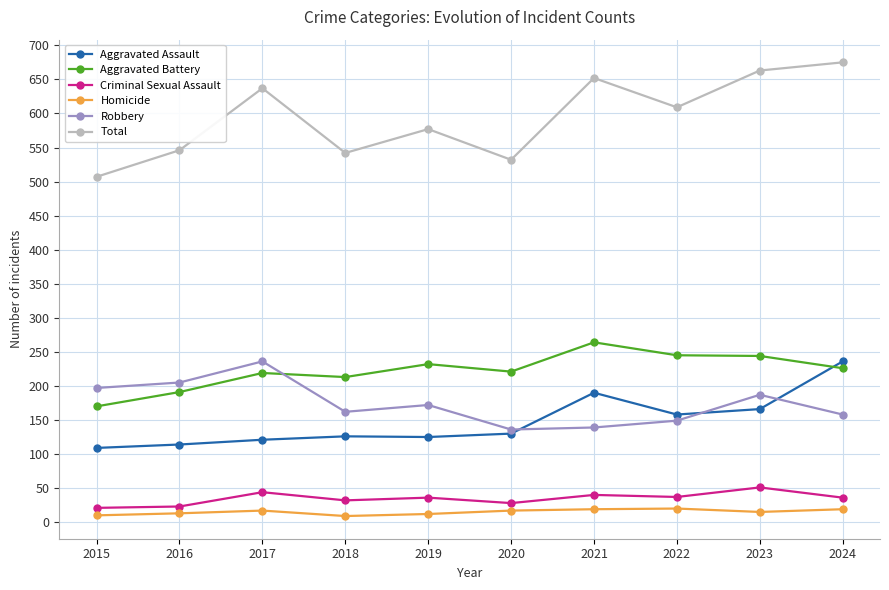

What is the total value across all series at 2016?

1092